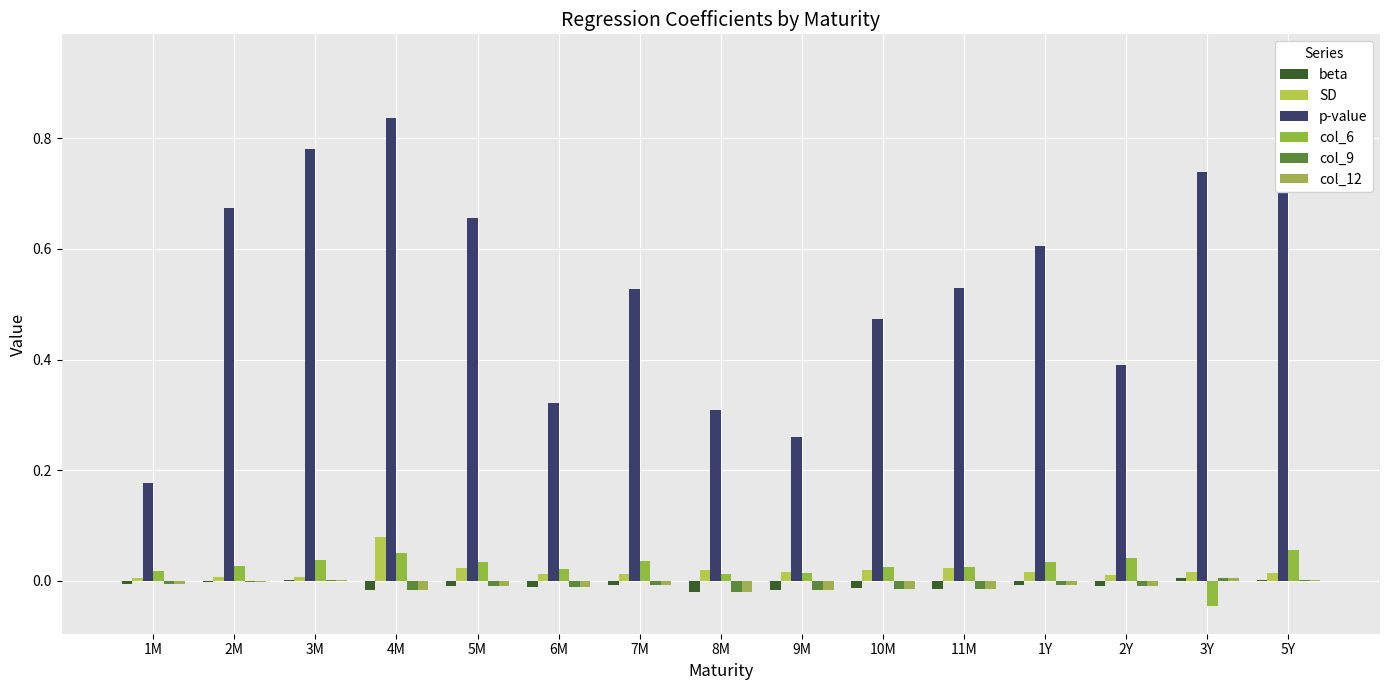

Rank the series by their maximum value, from lowest to highest.

beta, col_9, col_12, col_6, SD, p-value